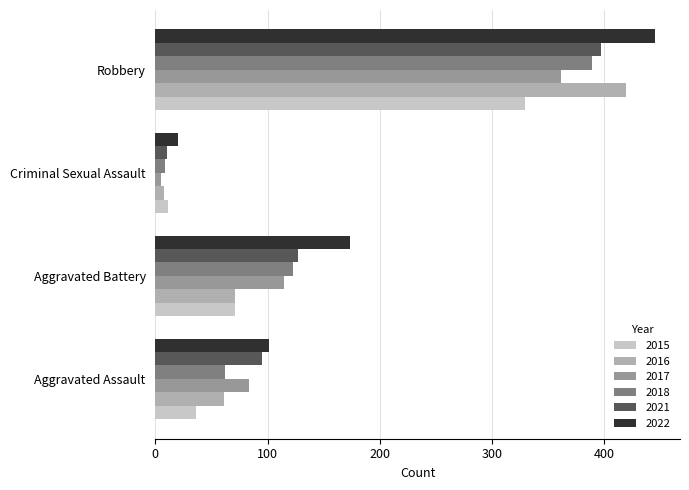

Which series has the largest range (max minus min)?

2022